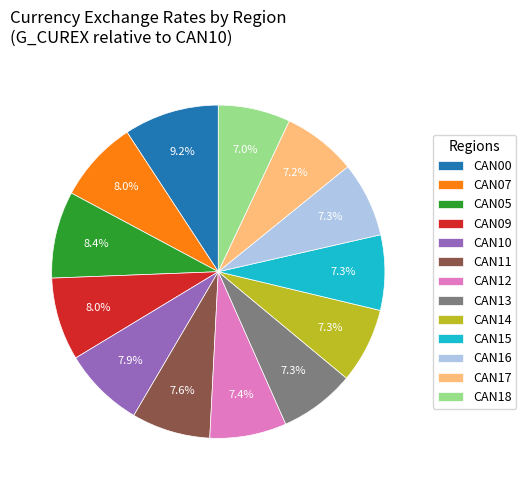

Which slice is the largest?

CAN00